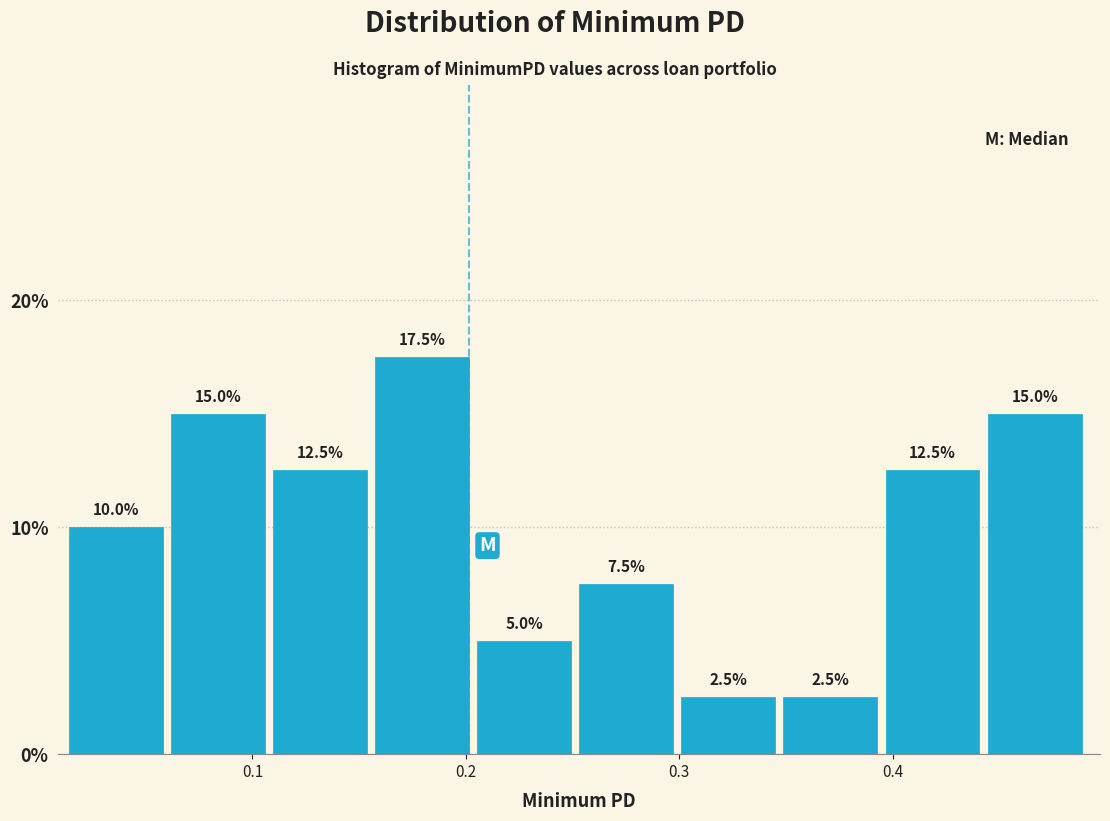

How tall is the bar that spans 0.30 to 0.35 on the x-axis? The bar edges are not printed on the chart, so give them approximately, as read against the axis.

2.5